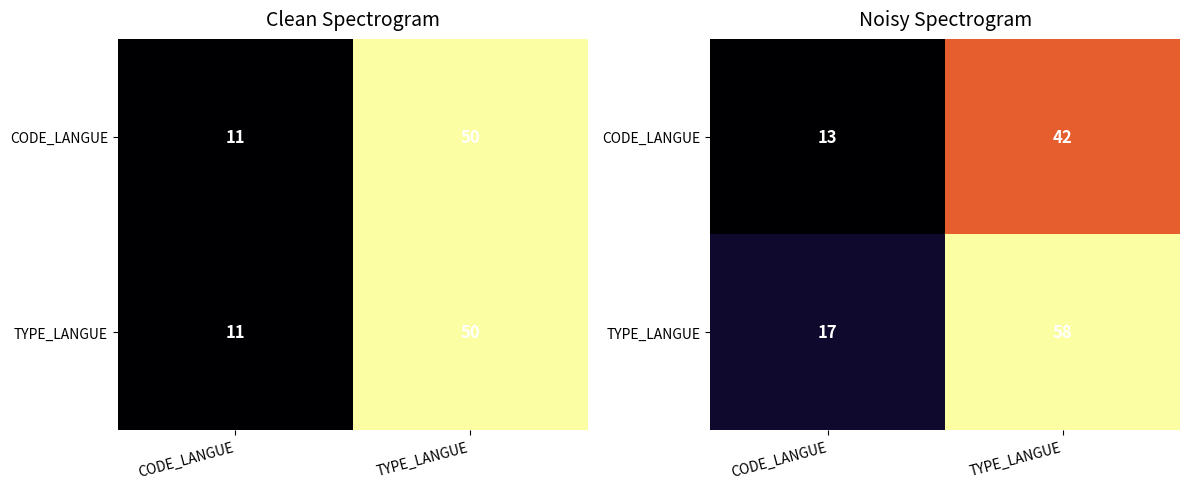

At how many categories does at least one series exceed 22?

1